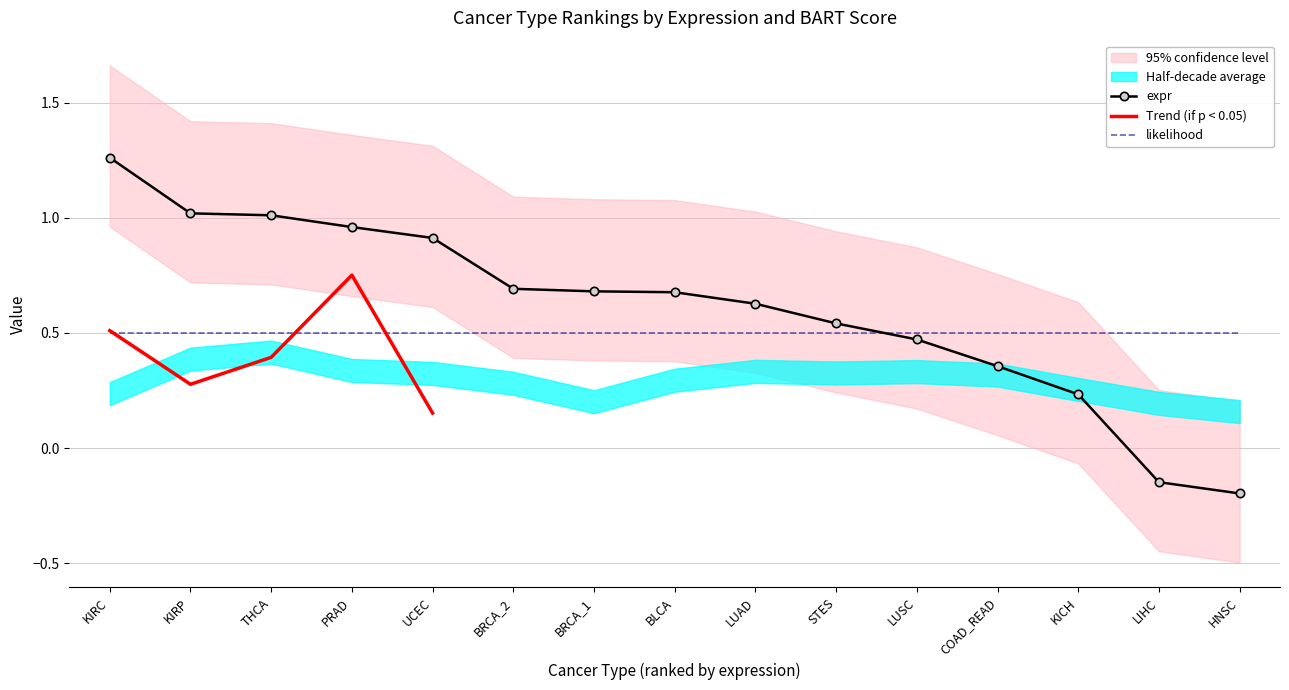

Between KIRP and LUSC, which series saw the biggest shift?

expr